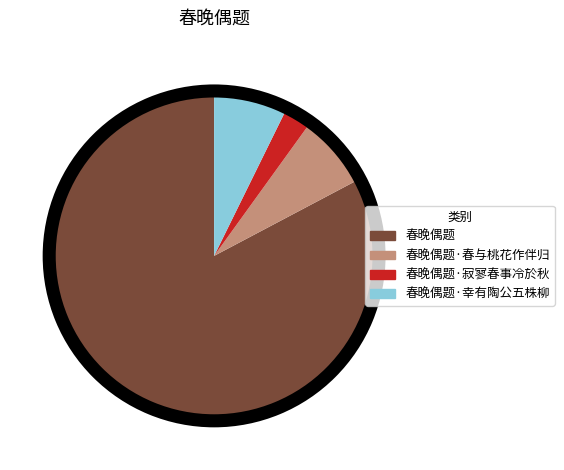

What percentage is NOT represented by 春晚偶题·寂寥春事冷於秋?

97.3%